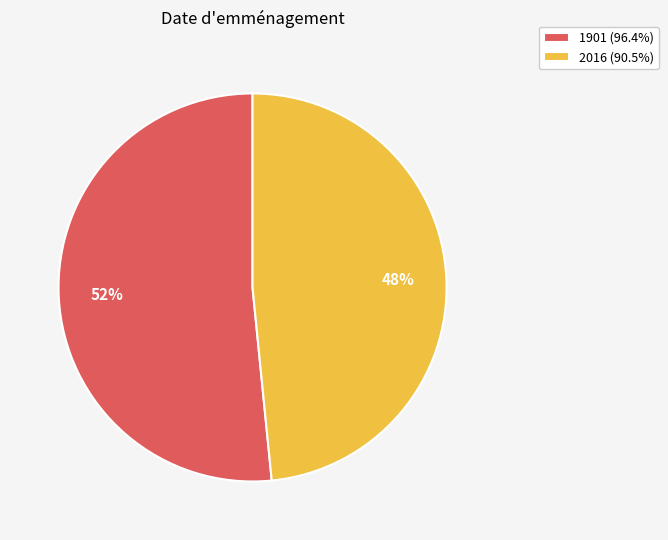

To the nearest percent, what portion does 2016 represent?

48%